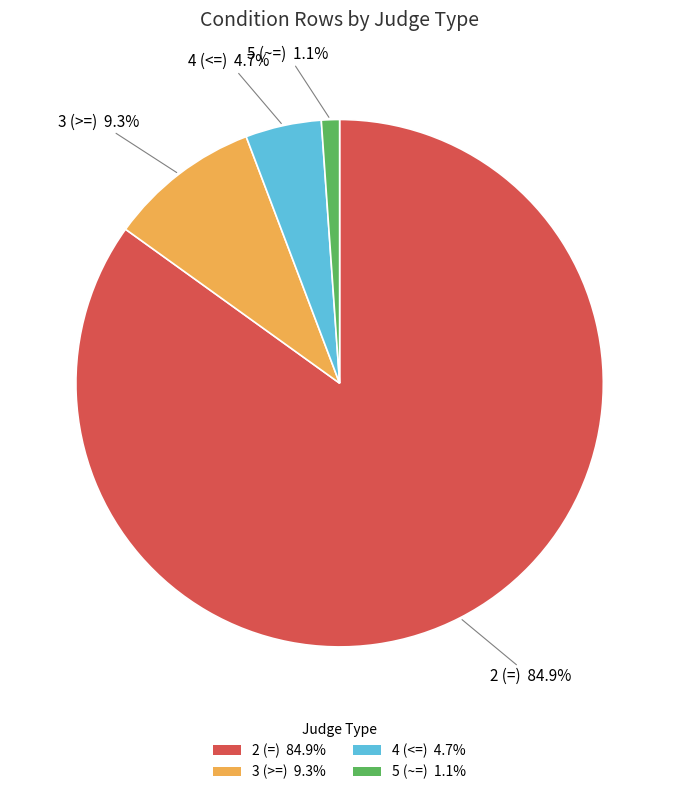

To the nearest percent, what portion does 2 (=) represent?

85%